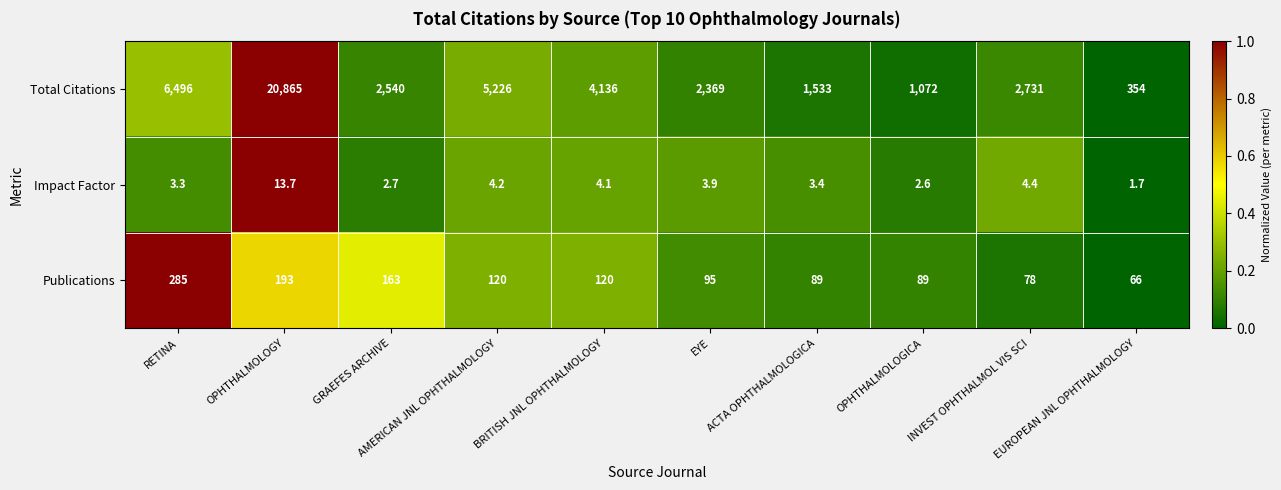

List the series in order of their peak value, highest first.

Total Citations, Publications, Impact Factor